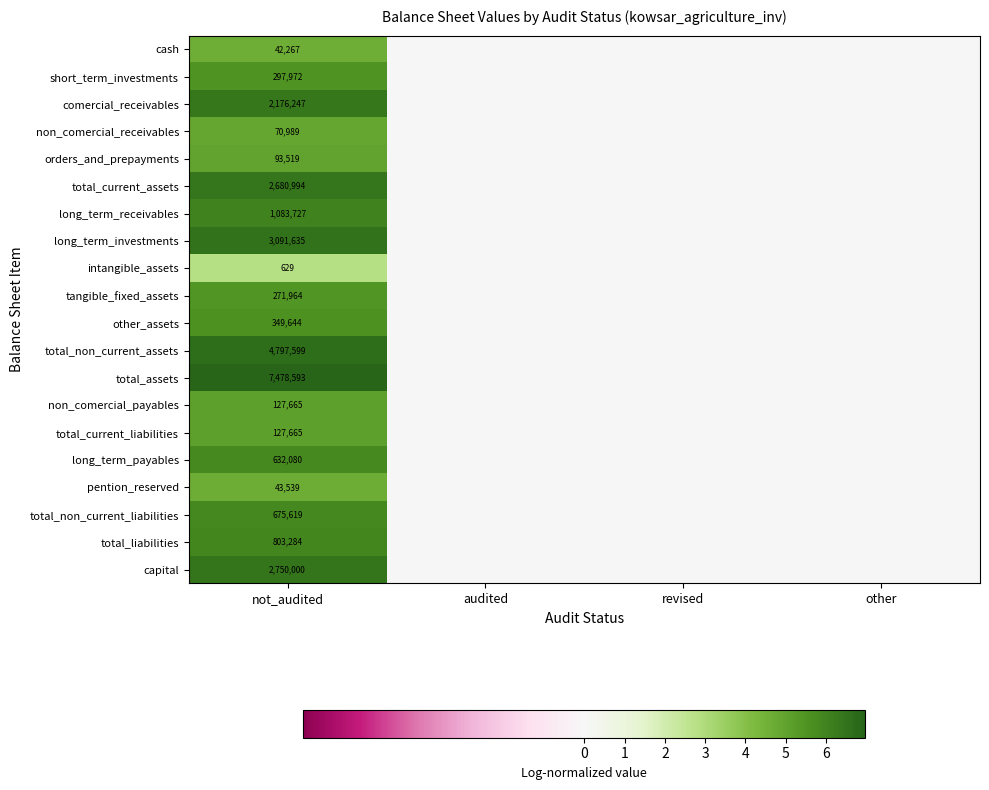

The value of capital at not_audited is 796524. True or false?

False